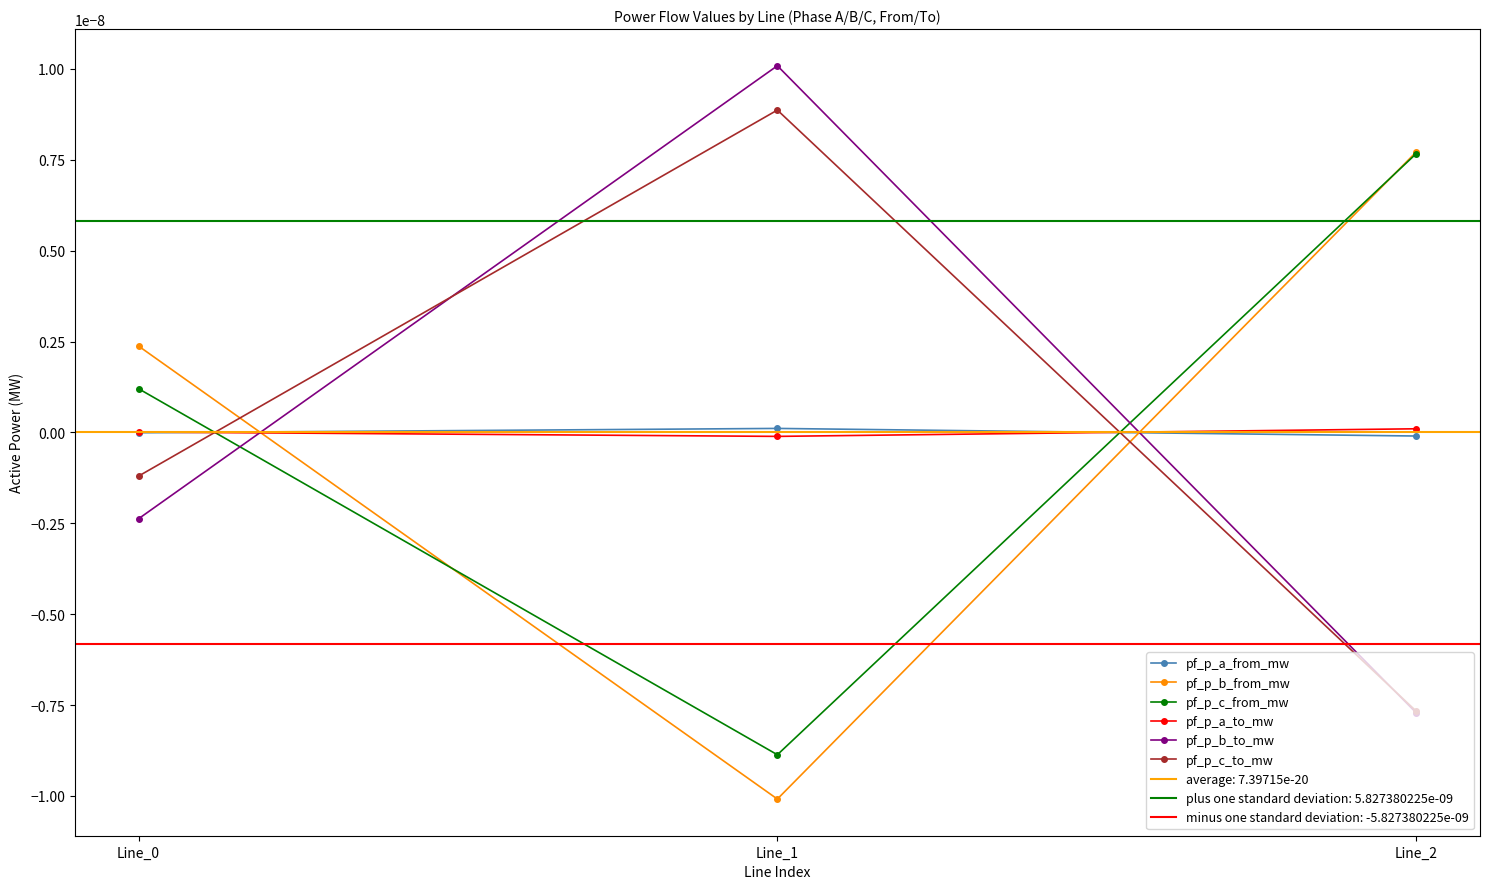

Between Line_0 and Line_1, which is larger?

Line_1